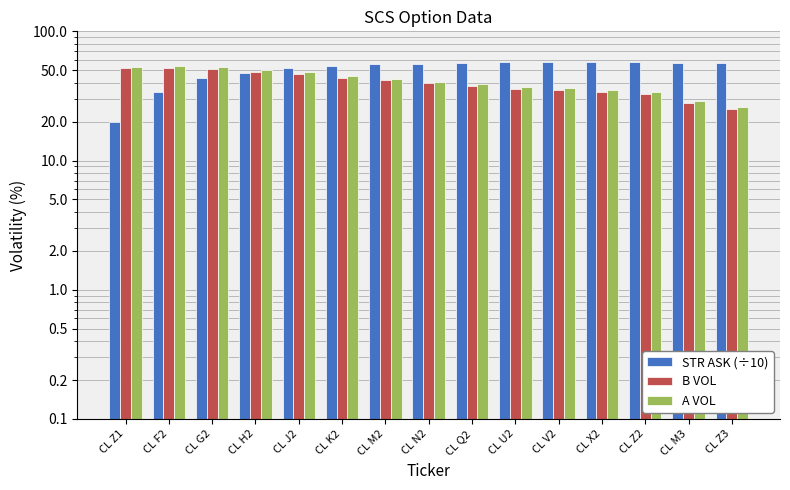

What is the difference between the B VOL values at CL M3 and CL H2?

20.7